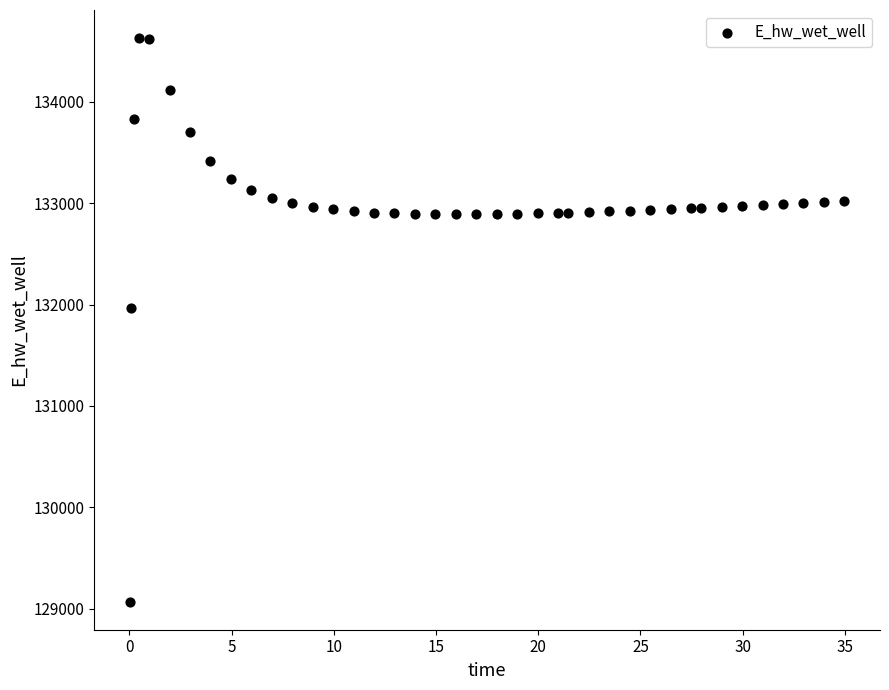

What Y value in the scatter plot is closest to 131849?

131970.0